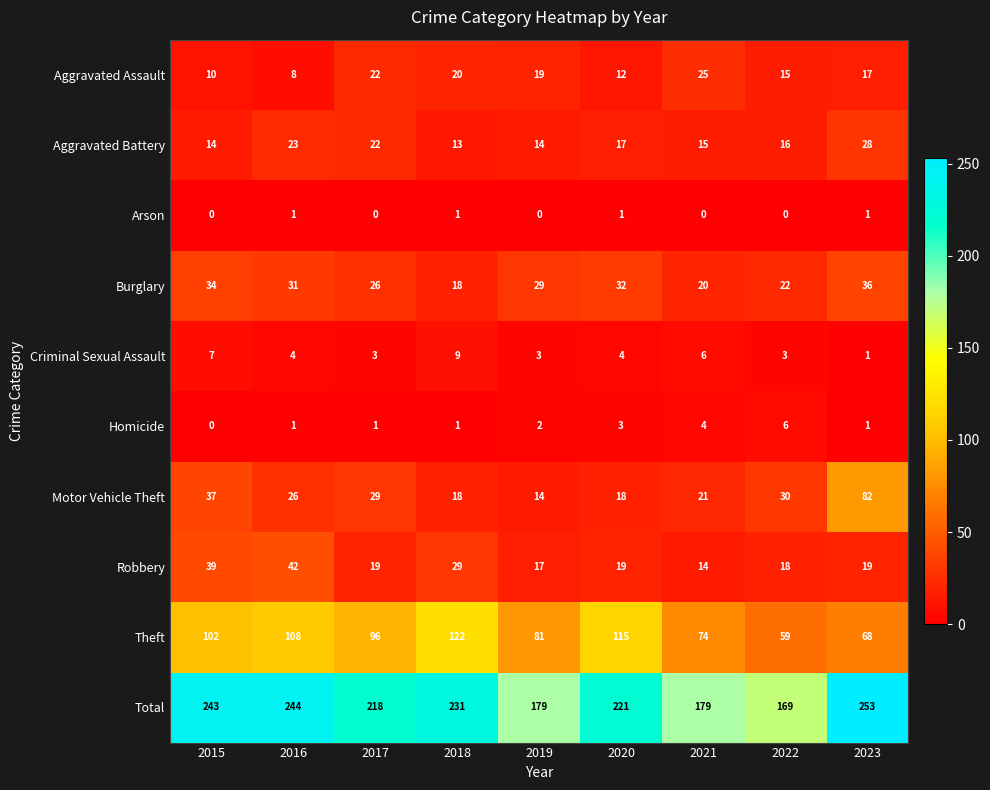

True or false: Robbery has a value of 17 at 2019.

True